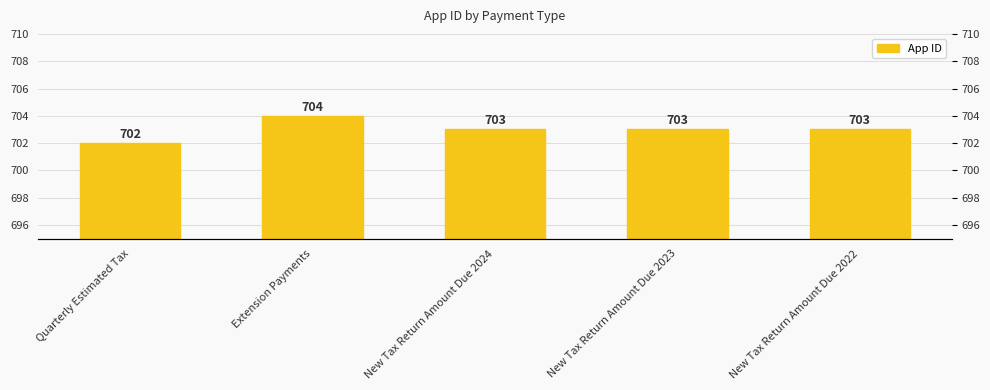

What is the smallest value displayed?

702